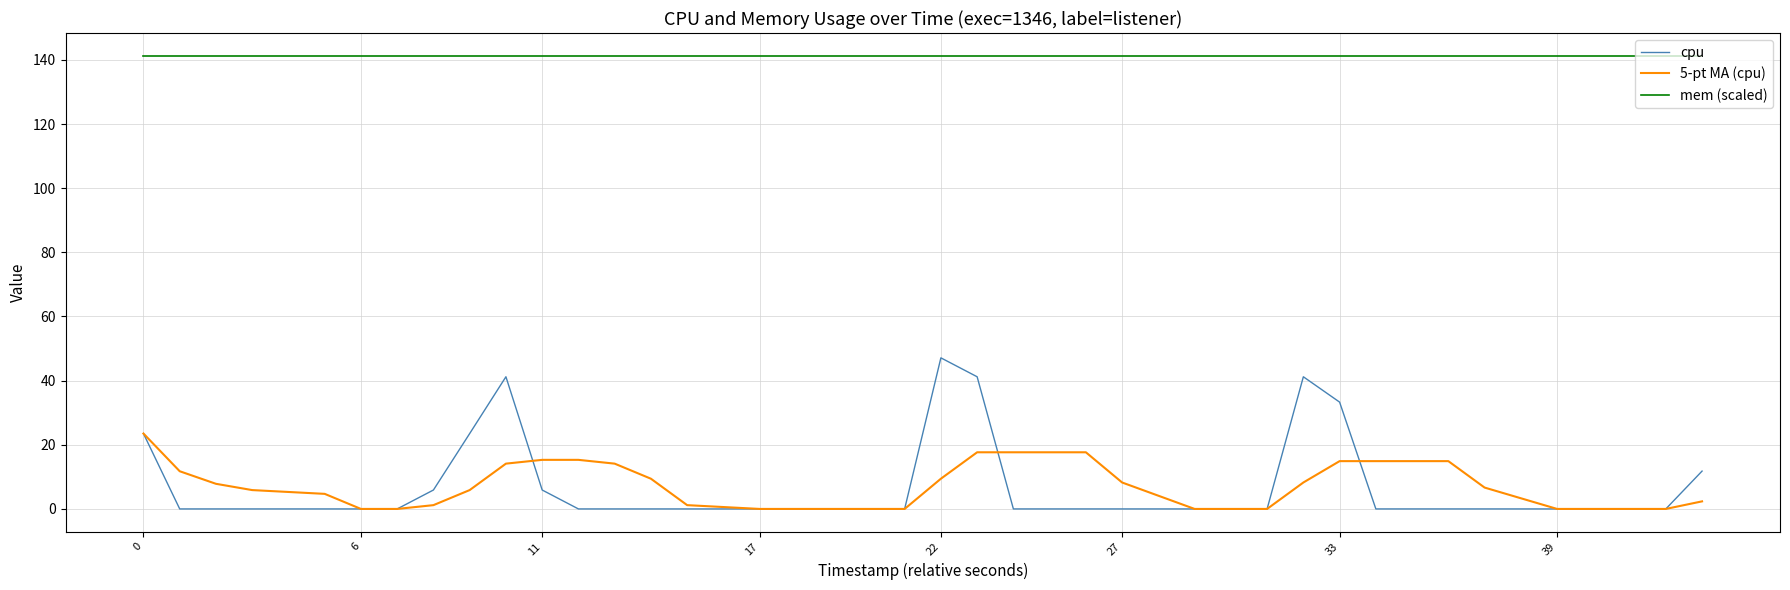

Rank the series by their maximum value, from lowest to highest.

5-pt MA (cpu), cpu, mem (scaled)